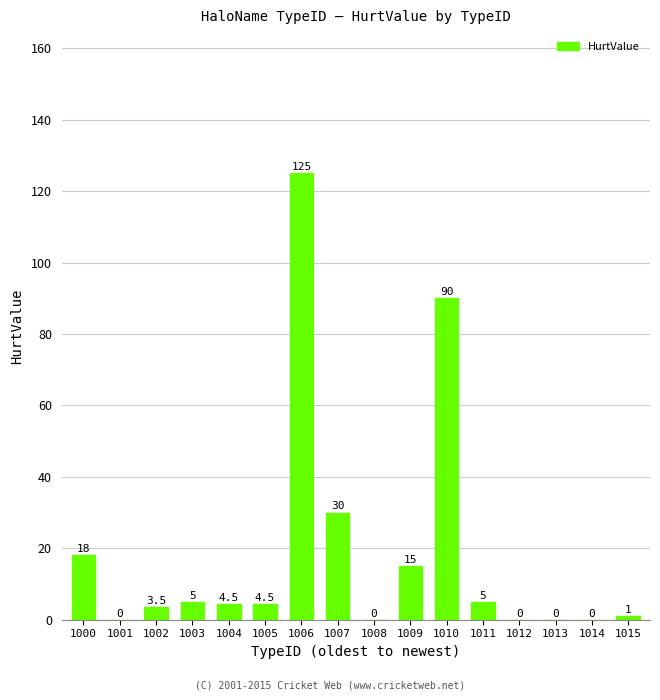

What is the sum of the values at 1009 and 1011?

20.0